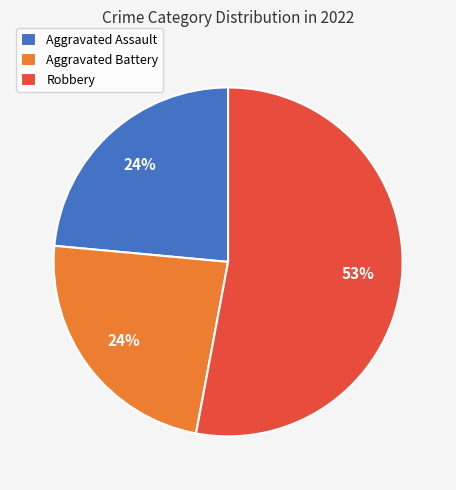

Combined, do Aggravated Battery and Aggravated Assault account for over 50%?

No